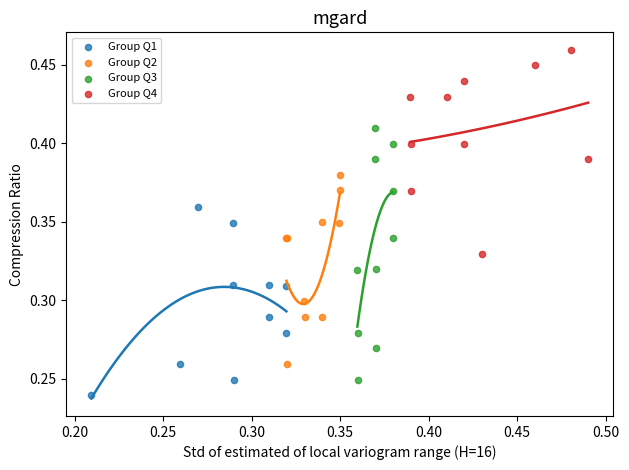

Which series has the largest Y range (max minus min)?

Group Q3